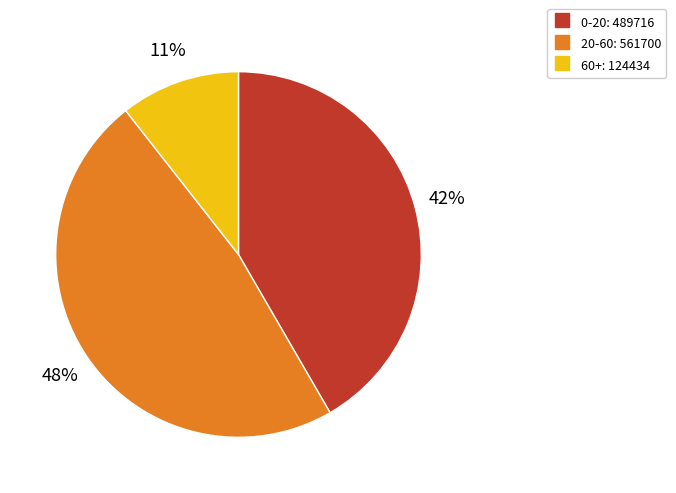

Count the number of slices in the pie.

3